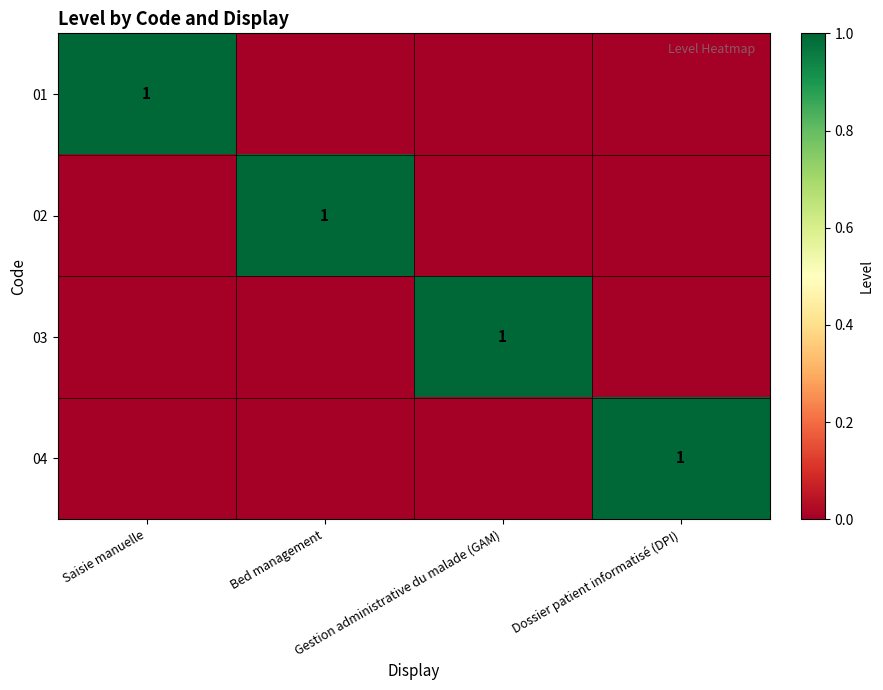

What is the difference between the maximum and second lowest values in the 03 series?

1